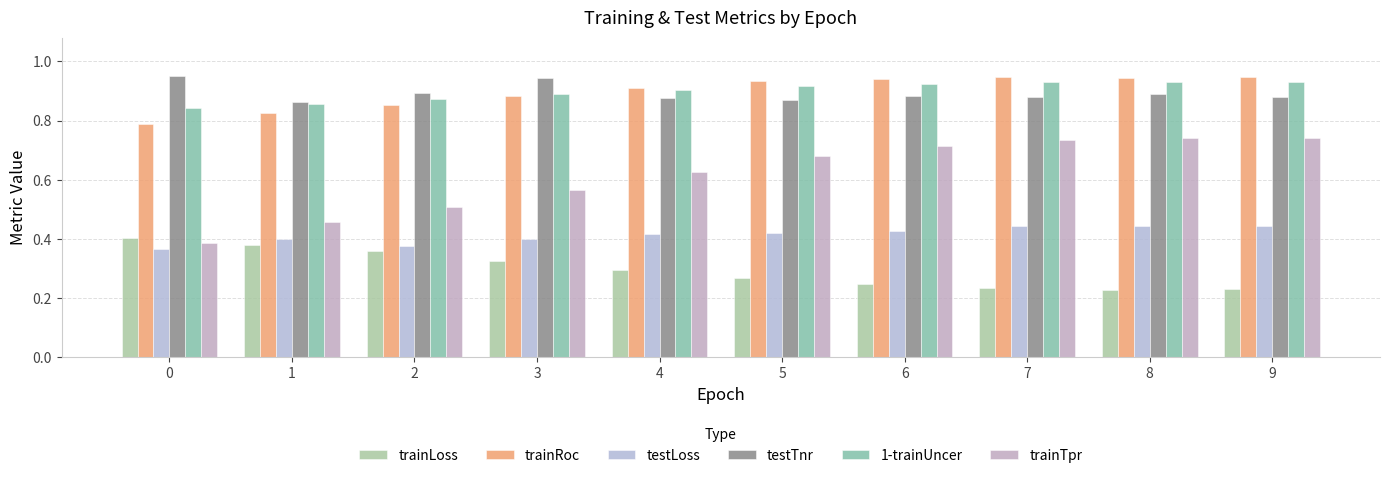

What is the maximum value shown in the chart?

1.0